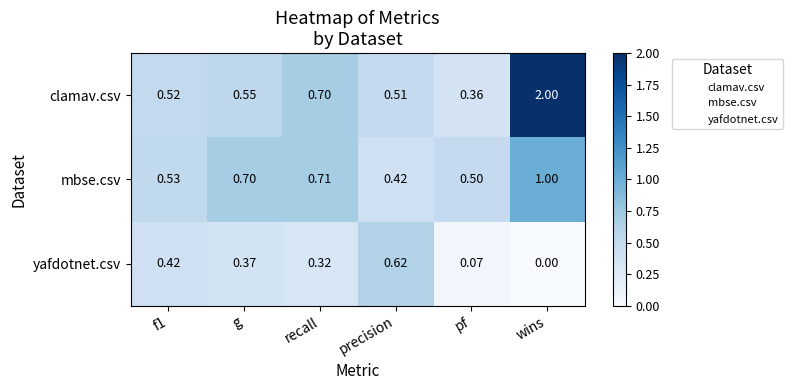

Which series has the largest range (max minus min)?

clamav.csv